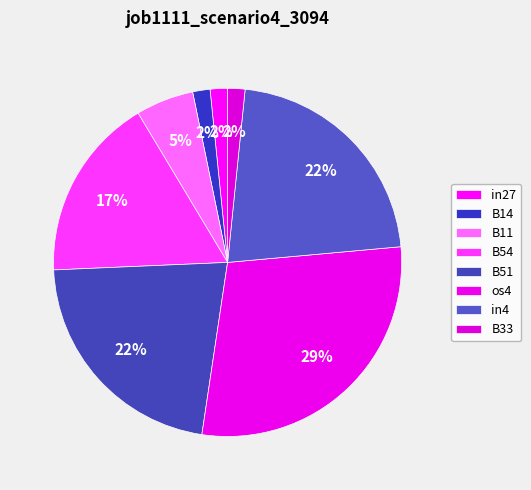

To the nearest percent, what percentage of the pie is os4?

29%